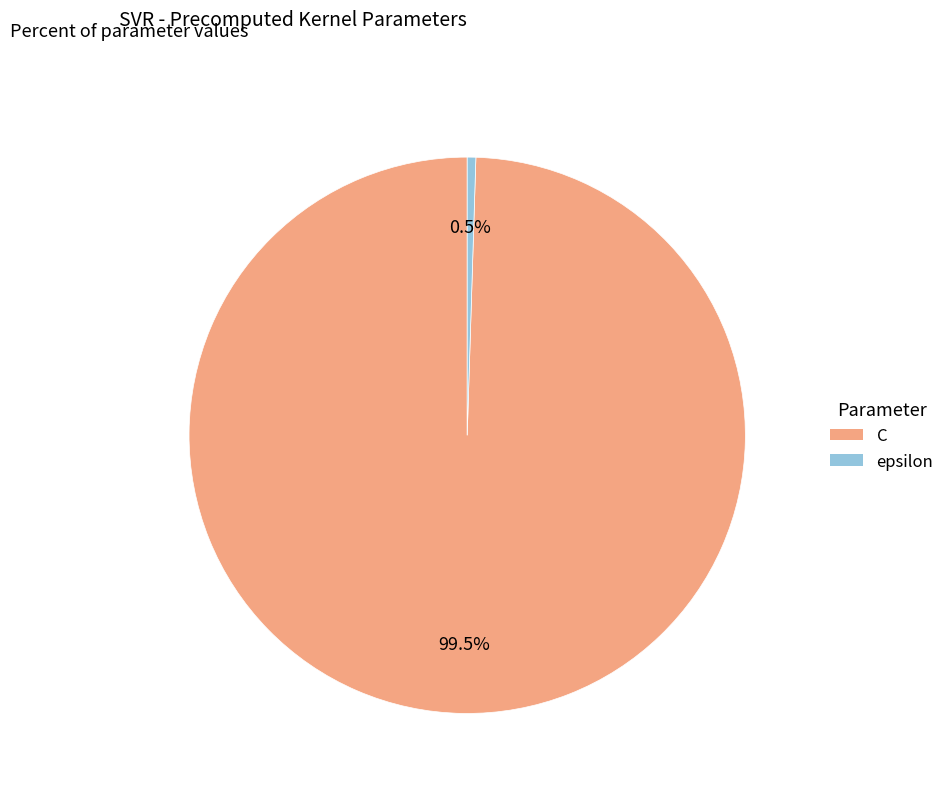

Between epsilon and C, which is larger?

C